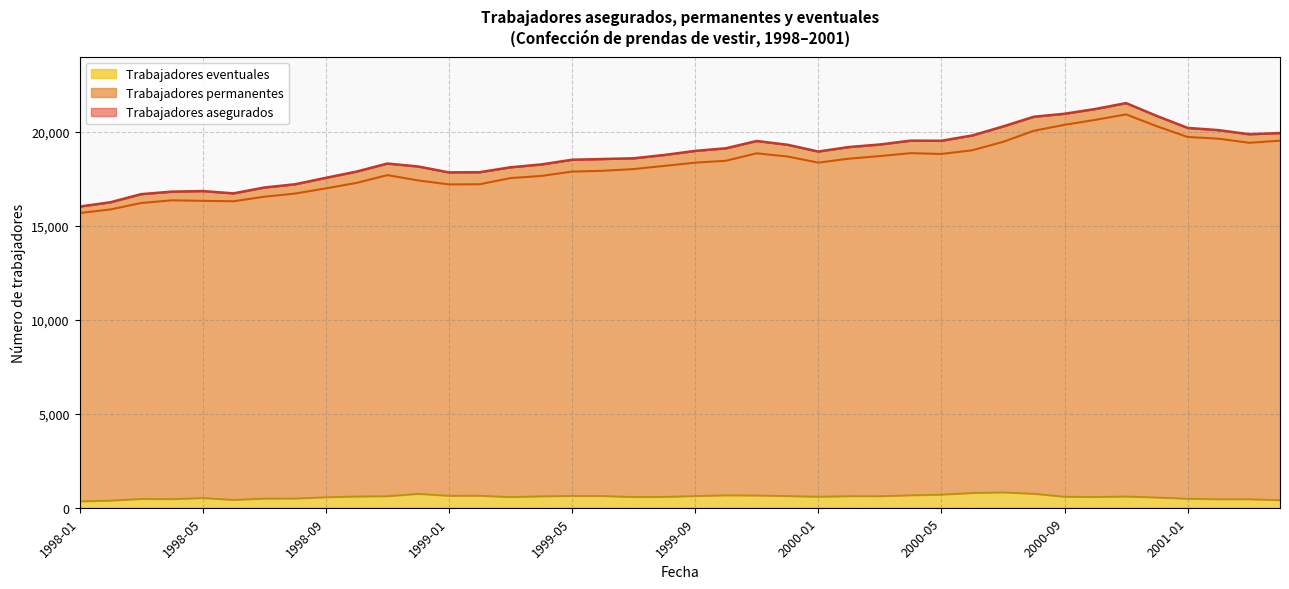

What is the minimum value shown in the chart?

343